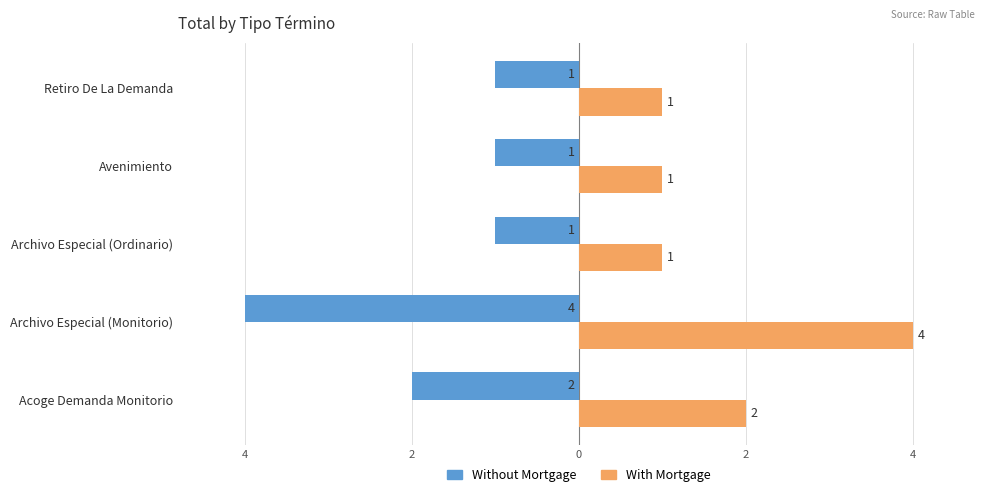

List the series in order of their peak value, lowest first.

Without Mortgage, With Mortgage